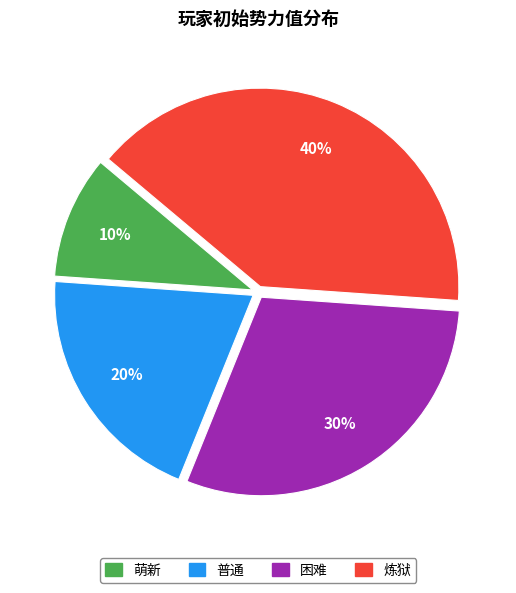

The 萌新 slice represents 1% of the pie. True or false?

False